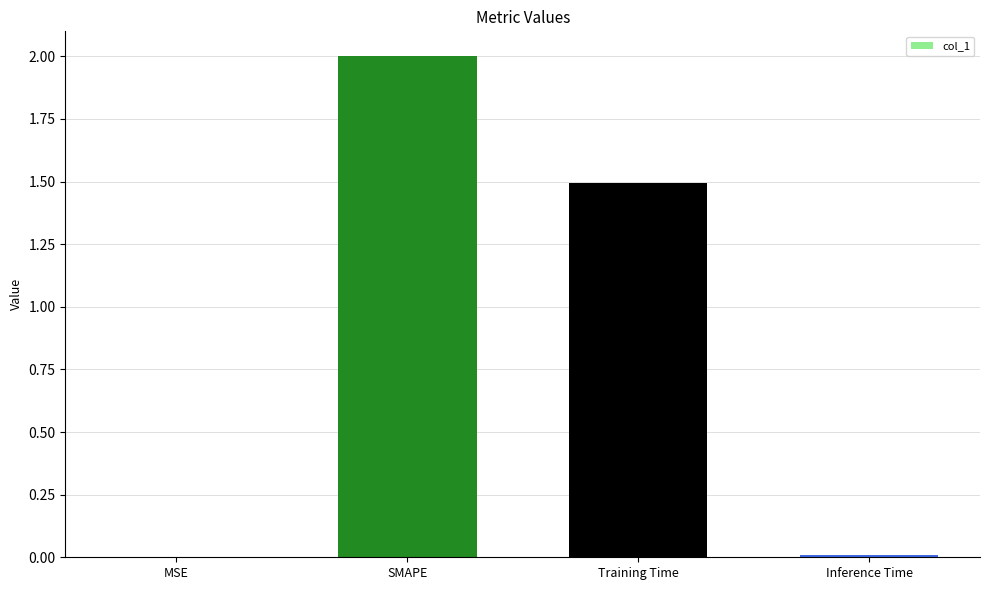

What is the sum of all values?

3.5